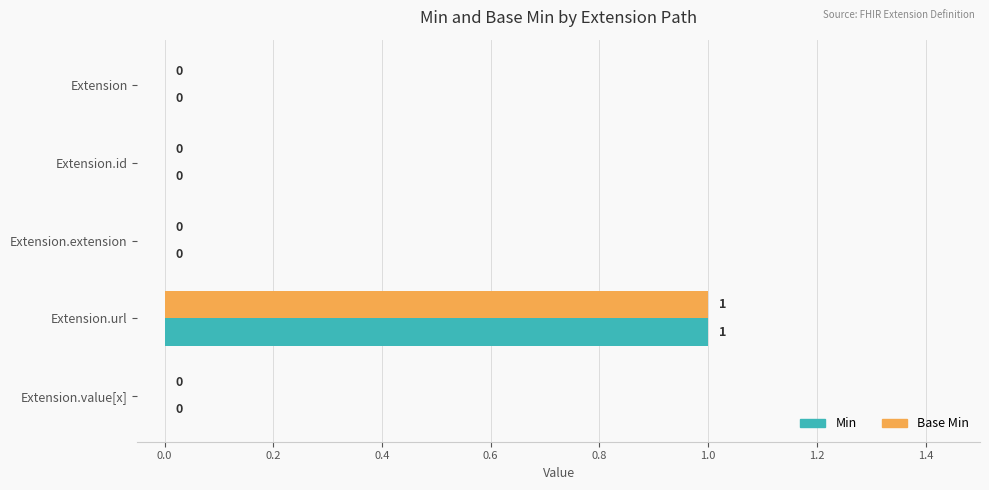

The Min series shows 0 at Extension.extension. True or false?

True